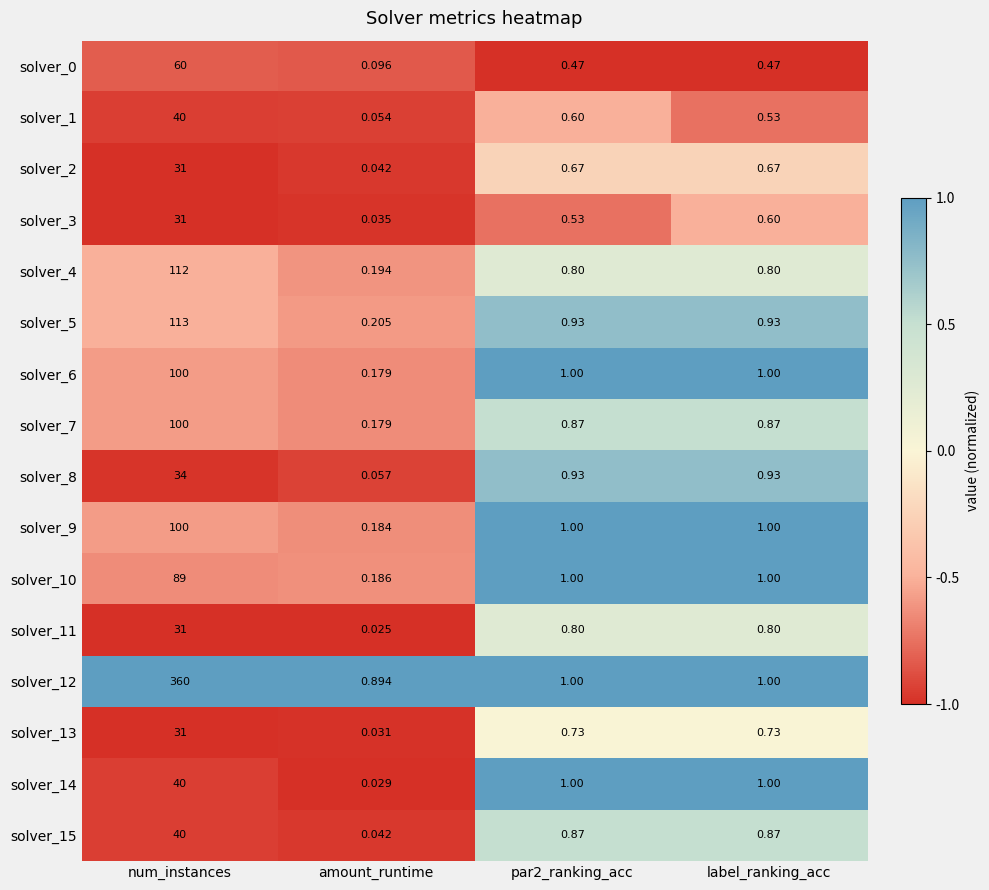

Which category has the lowest value across all series?

amount_runtime